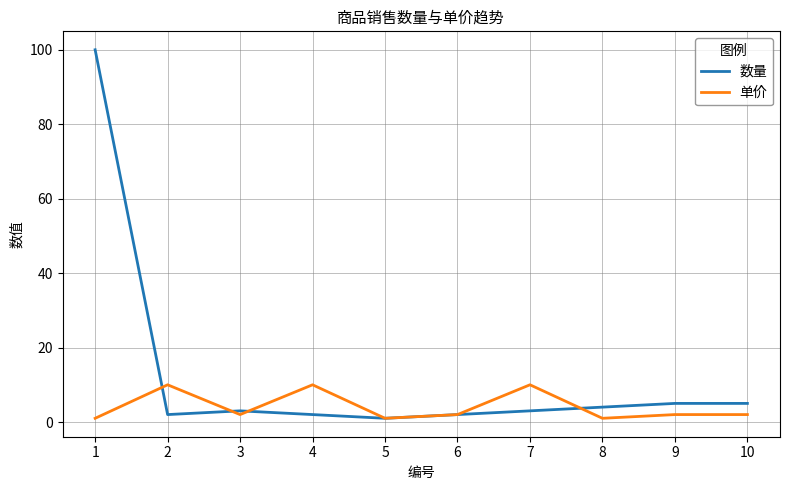

Which series has the widest spread of values?

数量